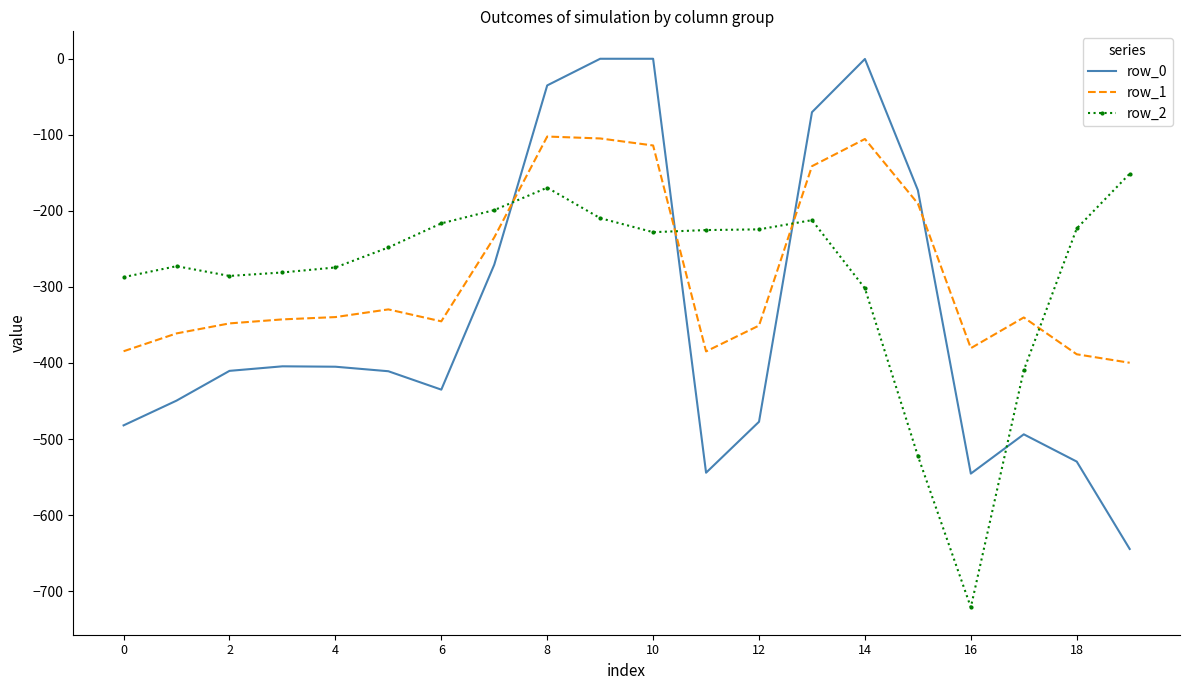

Rank the series by their maximum value, from highest to lowest.

row_0, row_1, row_2